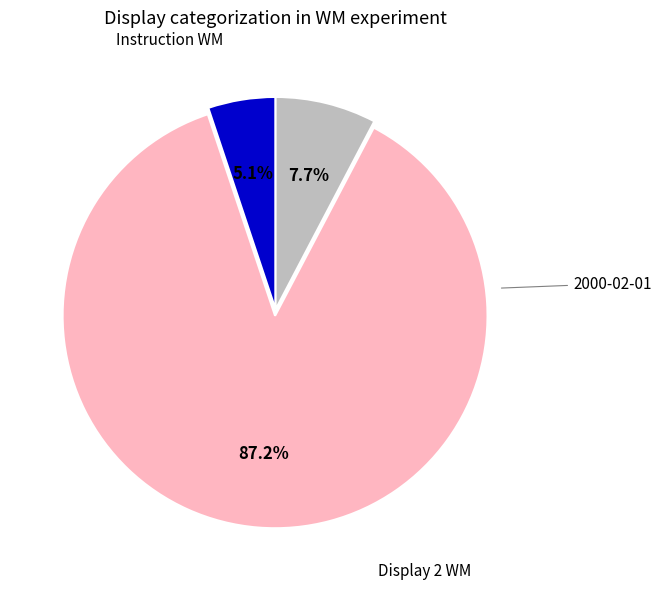

Is there a majority slice in this chart?

Yes